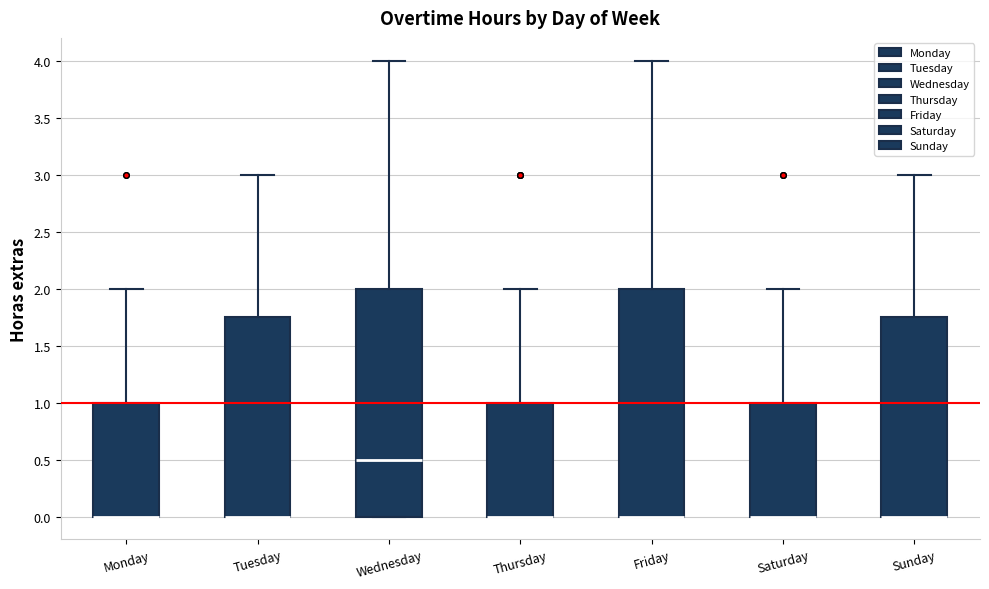

Where is the upper edge of the box for Tuesday on the y-axis? The values are not printed on the chart, so give them approximately, as read against the axis.

1.75